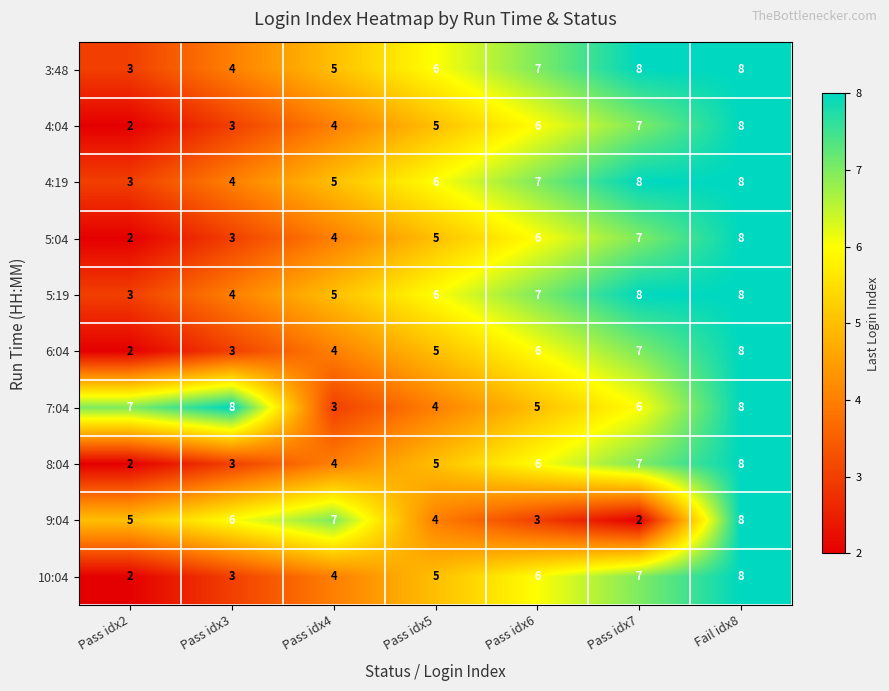

Rank the categories by 9:04 value from highest to lowest.

Fail idx8, Pass idx4, Pass idx3, Pass idx2, Pass idx5, Pass idx6, Pass idx7